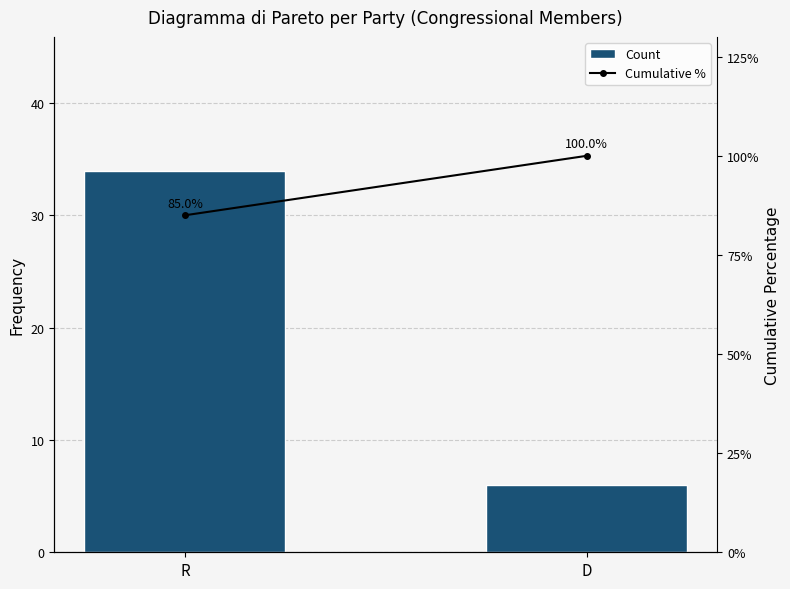

What is the label of the 2nd bar from the left?

D